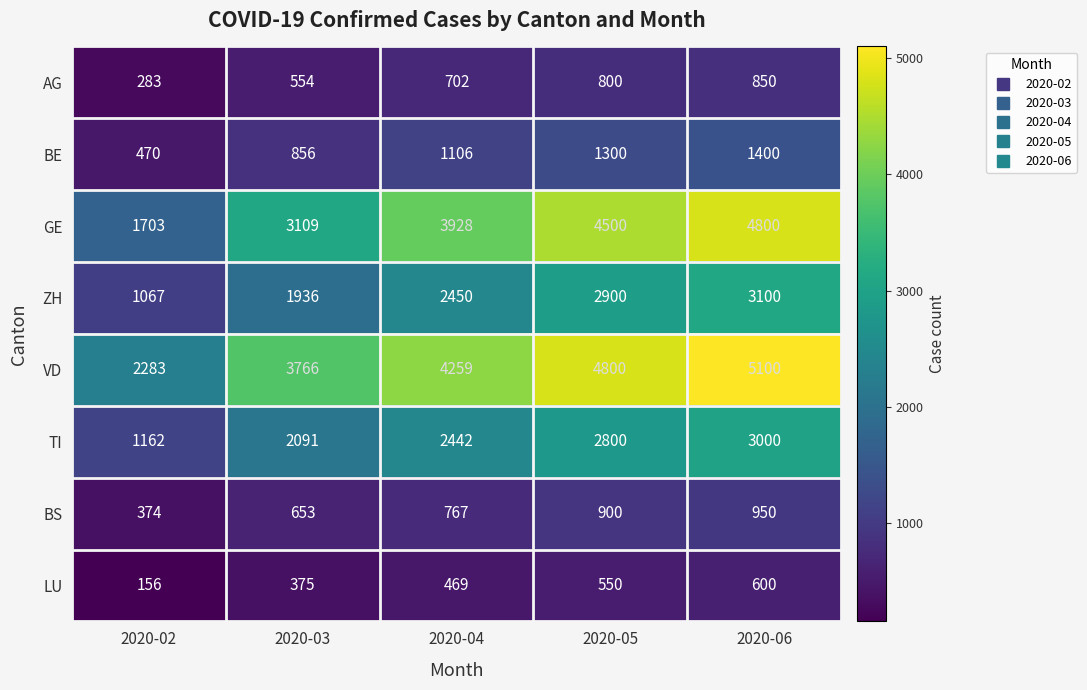

The AG series shows 1246 at 2020-05. True or false?

False